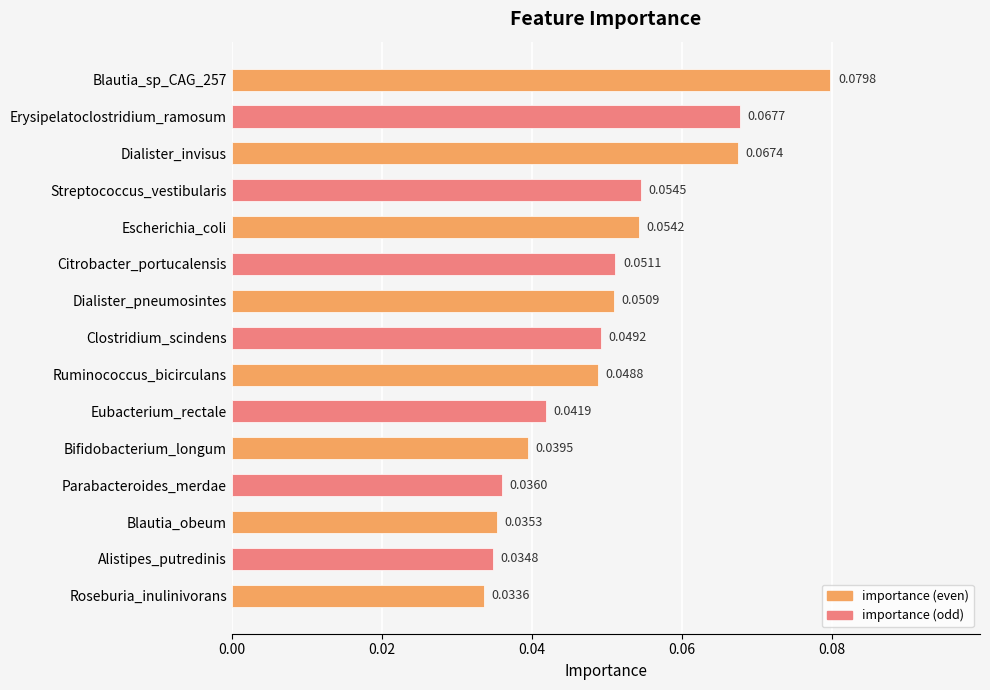

What is the sum of all values?

0.7